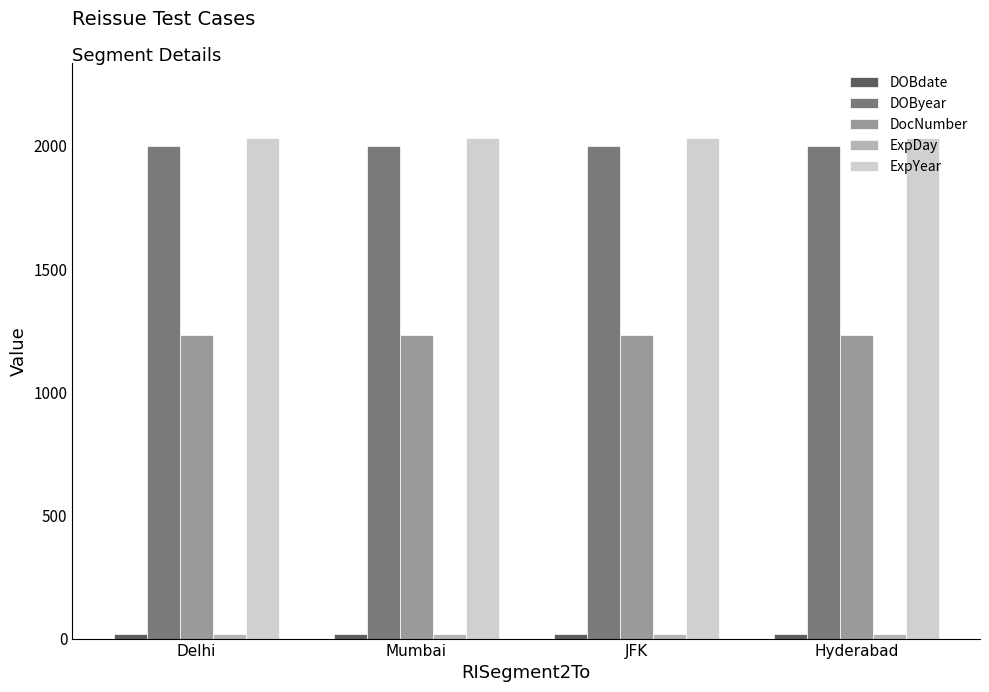

How many groups of bars are there?

4